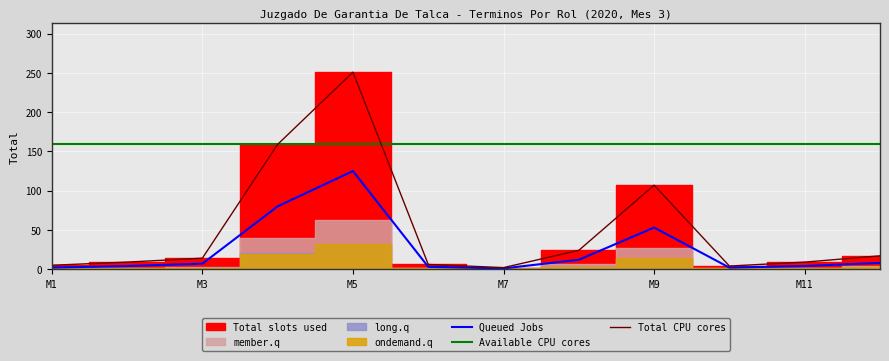

Which category has the highest value in the Total CPU cores series?

M5